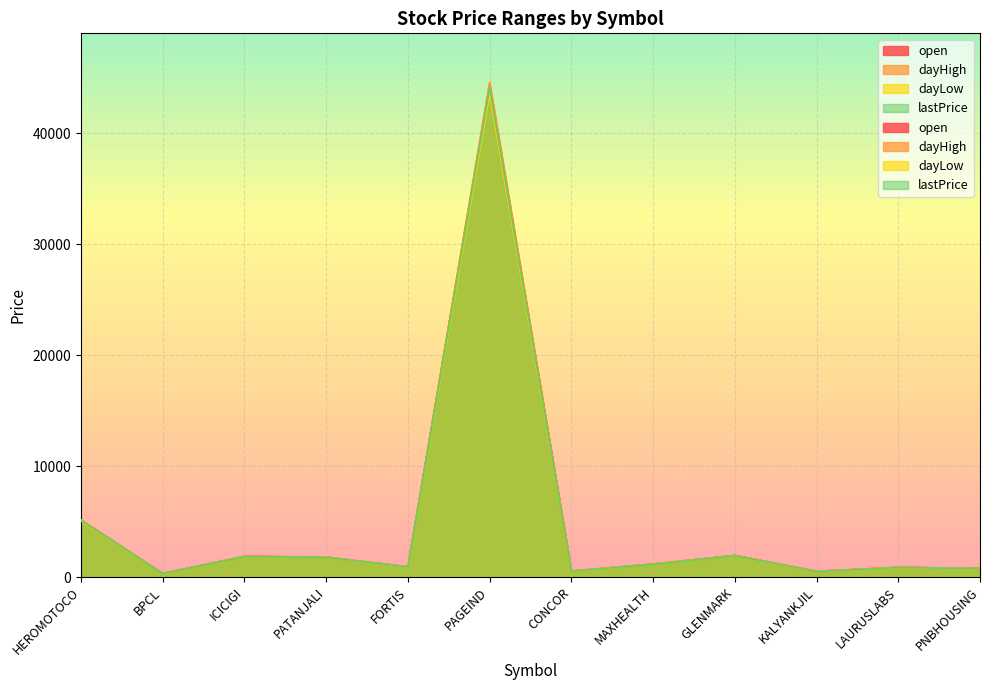

At which category does dayHigh reach its first local valley?

BPCL